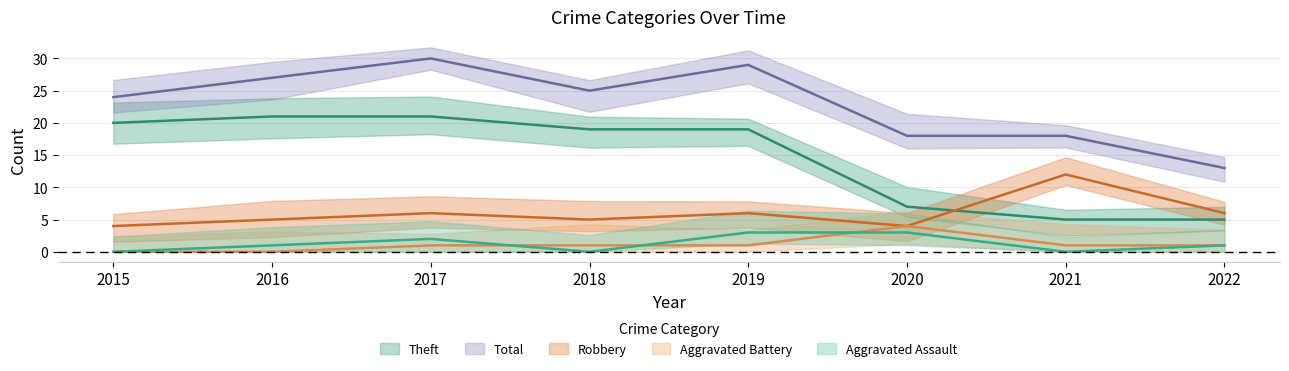

True or false: Robbery and Aggravated Assault intersect in this chart.

False